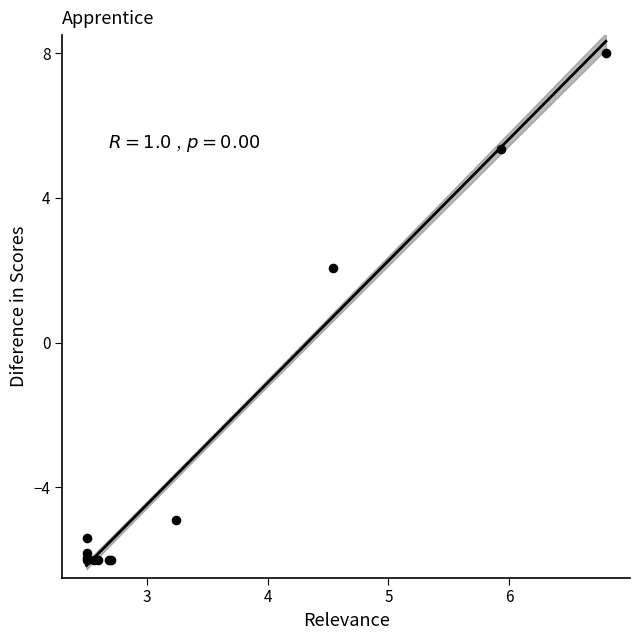

What Y value in the scatter plot is closest to 1?

2.1